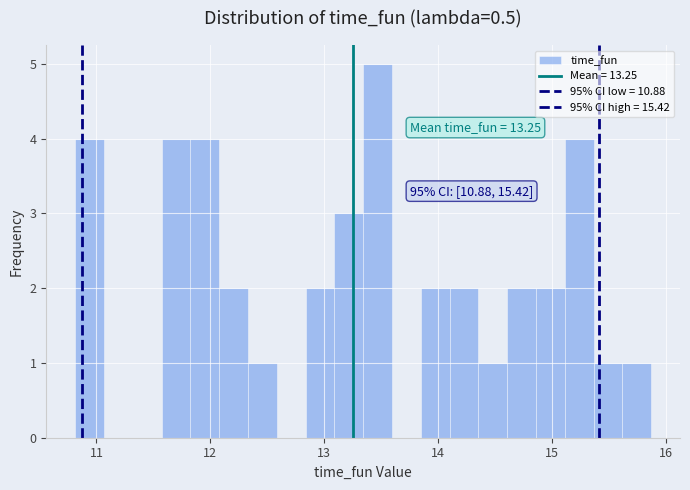

Around what value on the x-axis is the tallest bar? Give the approximate position of its centre, as read against the axis.

13.5